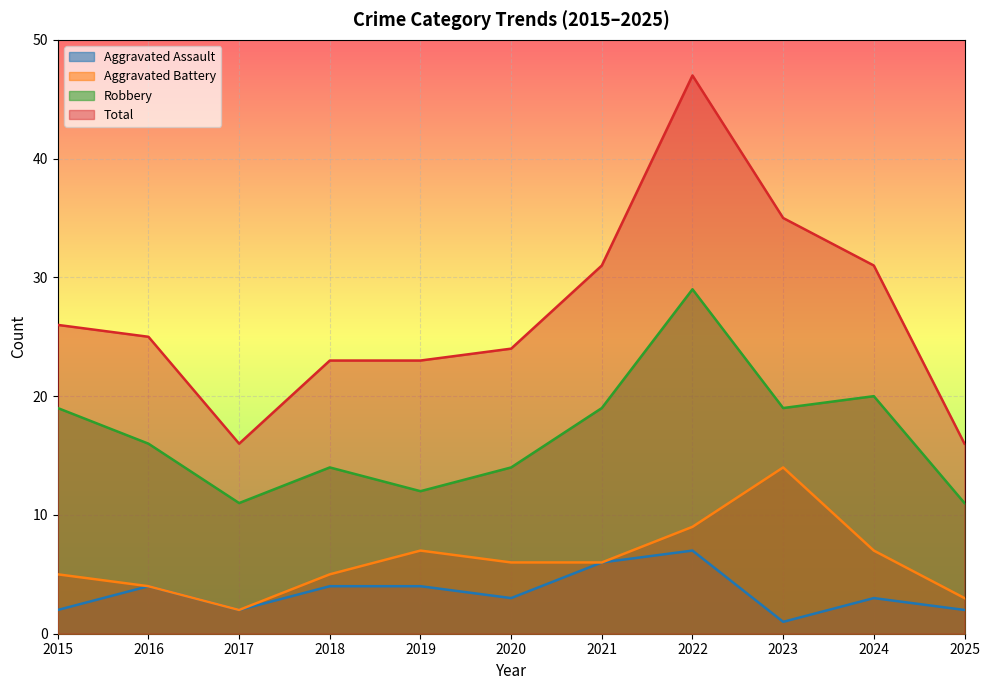

How many interior local peaks does the Aggravated Battery series have?

2